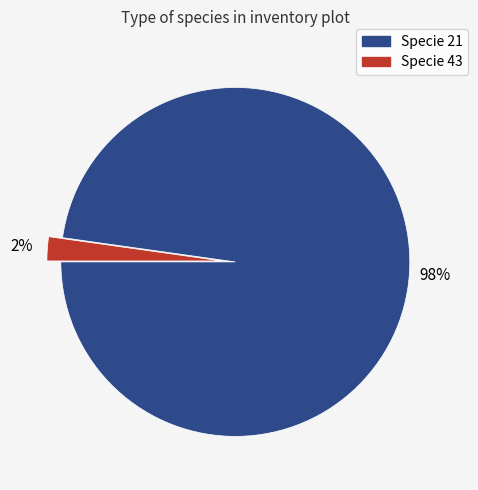

To the nearest percent, what is the average slice percentage?

50%